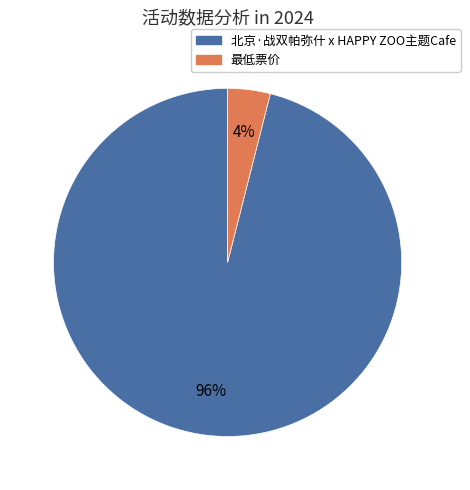

Is the sum of 北京·战双帕弥什 x HAPPY ZOO主题Cafe and 最低票价 greater than half?

Yes